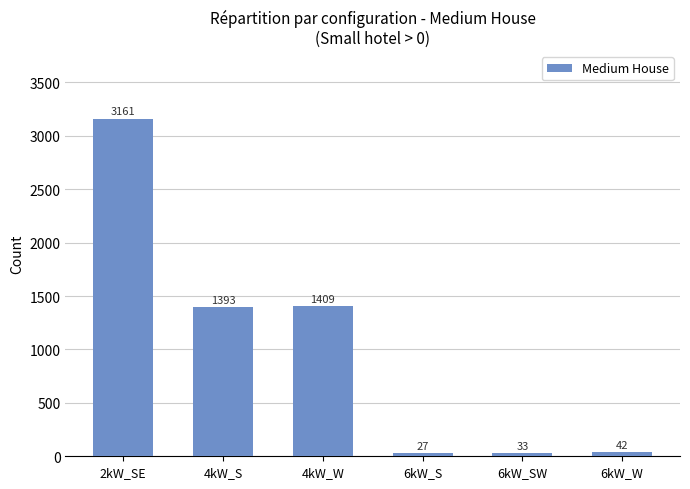

What is the label of the 6th bar from the left?

6kW_W